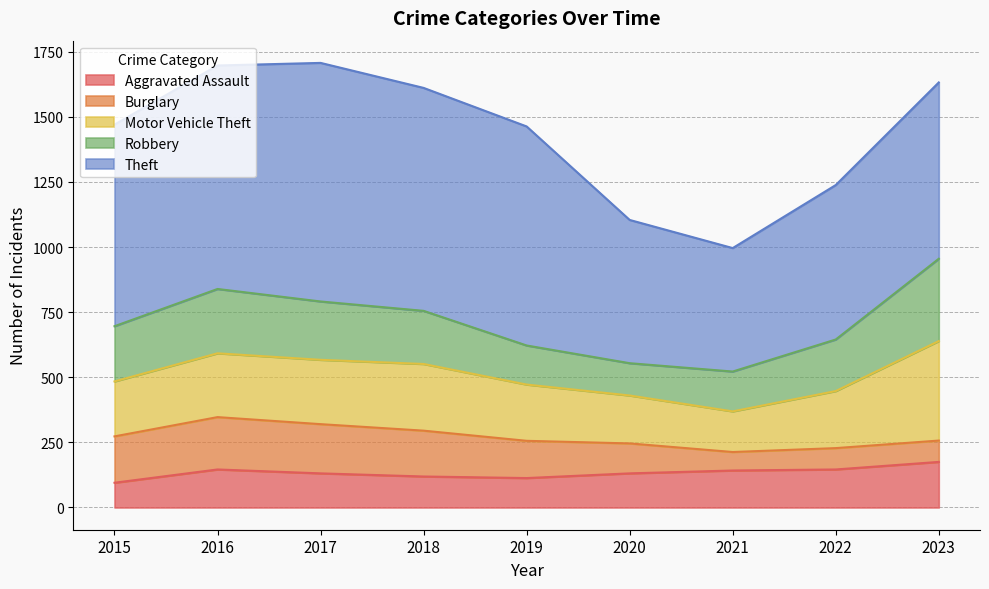

What is the difference between the second highest and second lowest values in the Robbery series?

97